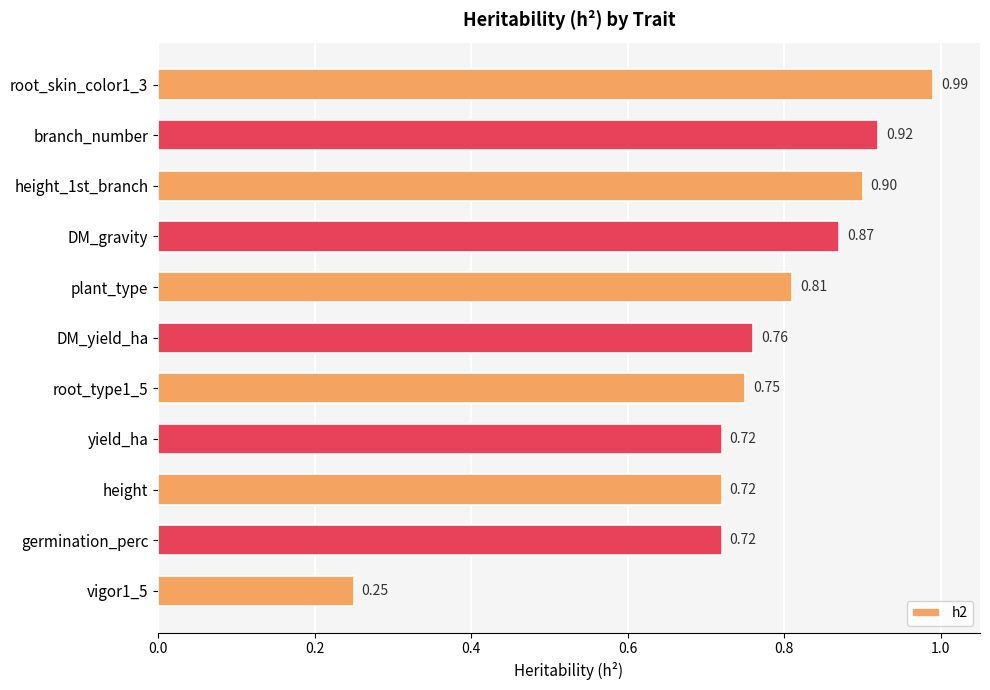

What is the label of the 6th bar from the bottom?

DM_yield_ha